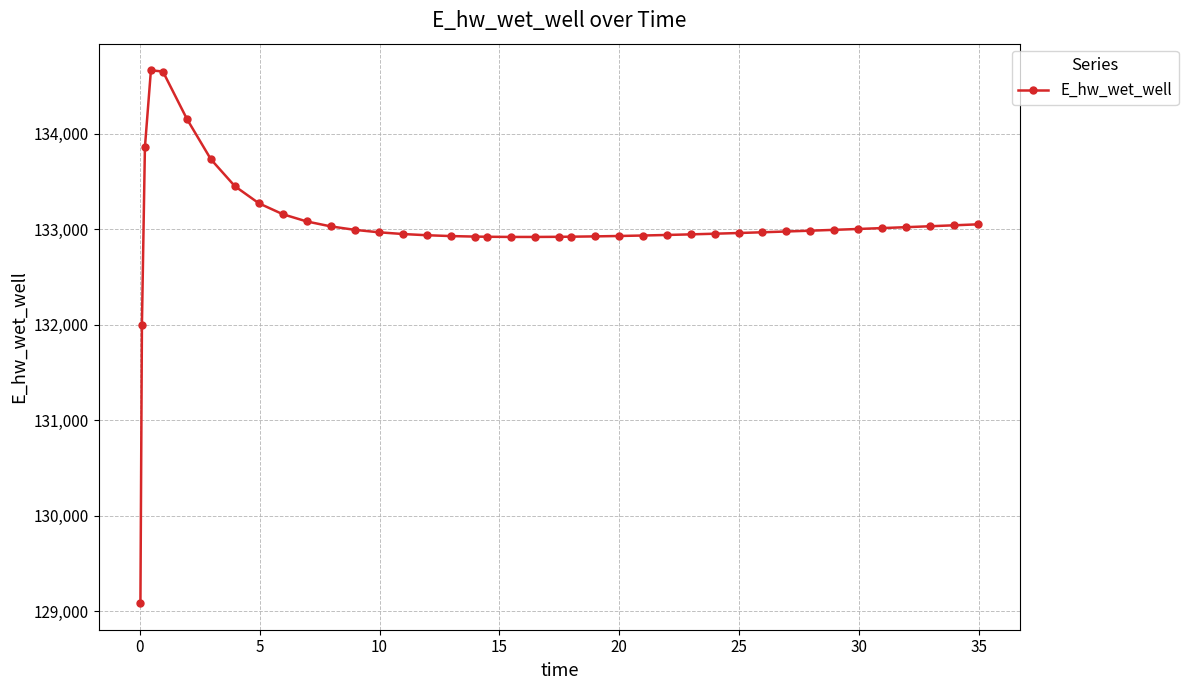

What is the maximum value shown in the chart?

134662.8